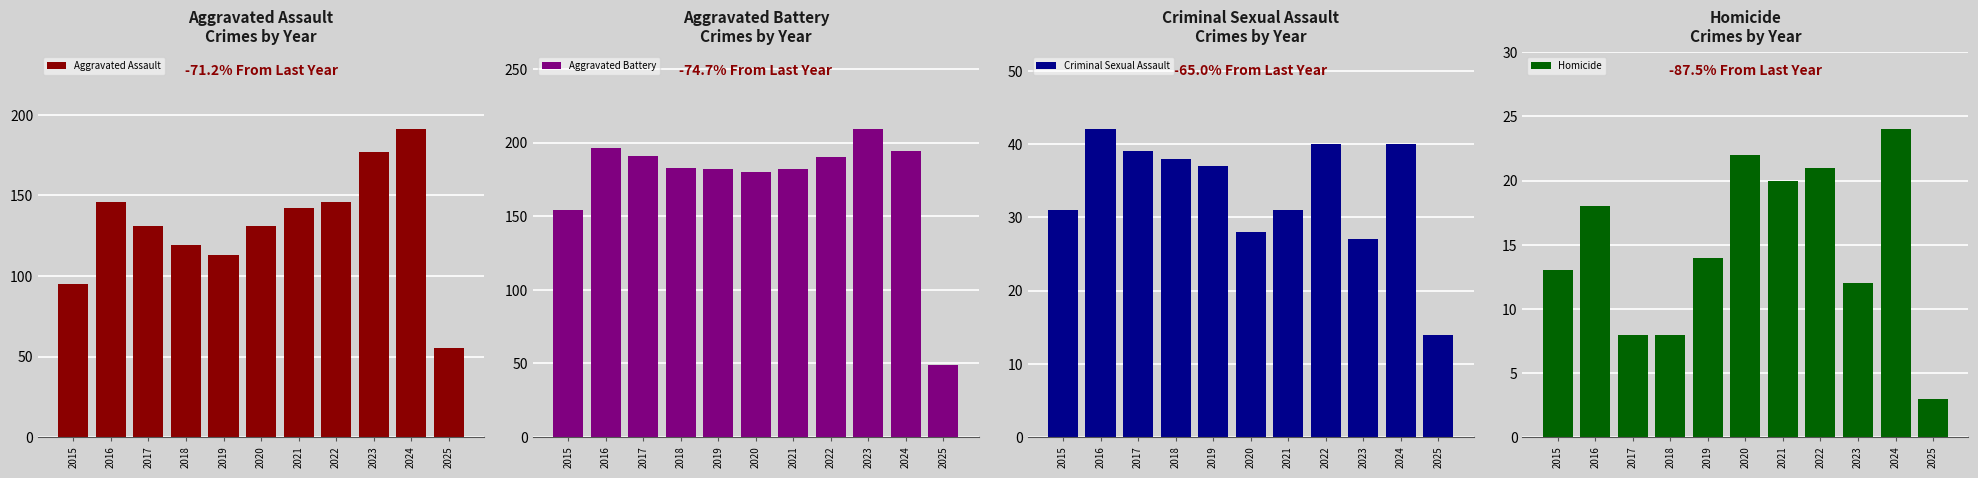

Are the bars horizontal?

No